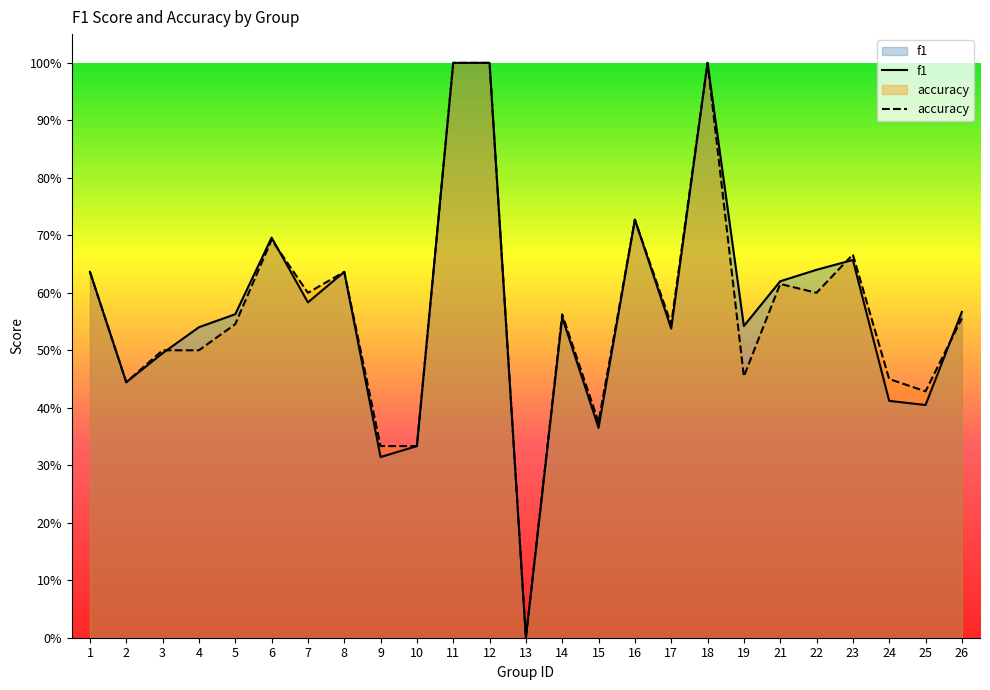

What is the total value across all series at 25?

0.8